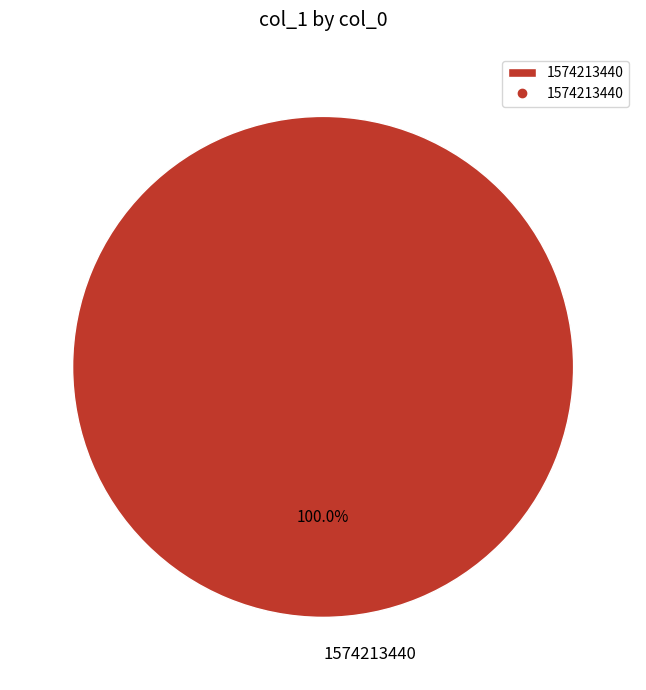

What is the majority slice?

1574213440